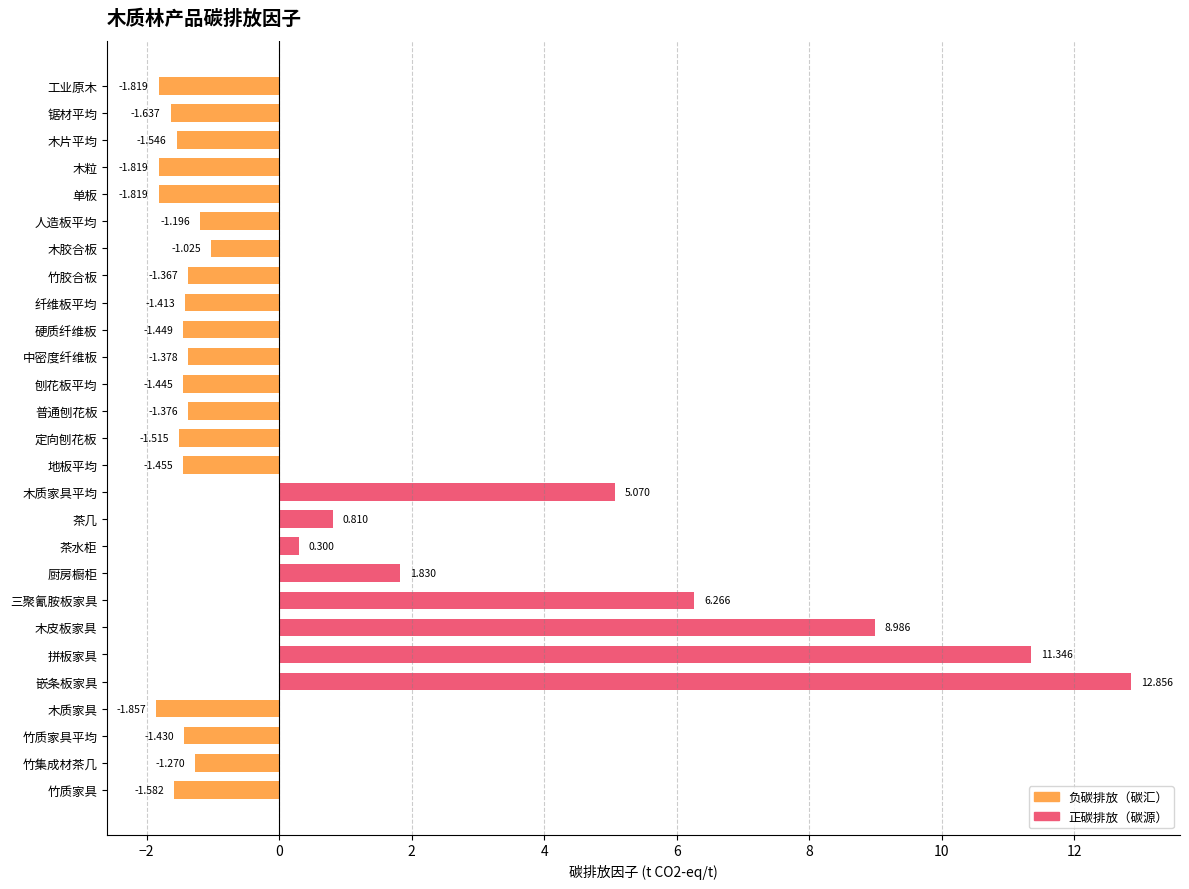

What is the difference between the maximum and second lowest values?

14.7